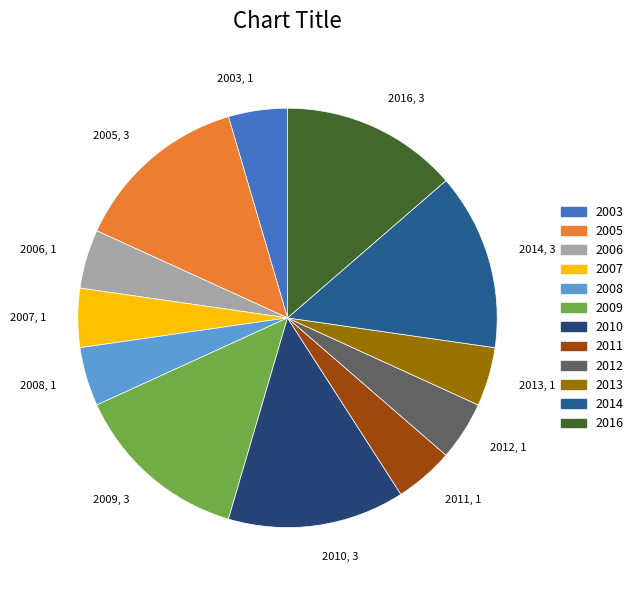

Does any single category account for the majority?

No